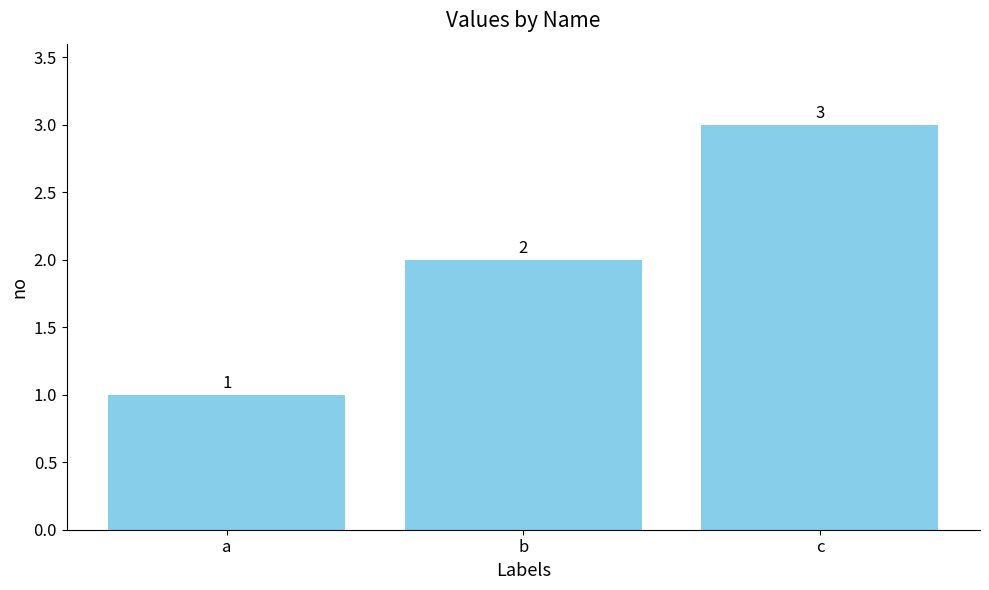

Which category has the lowest value across all series?

a